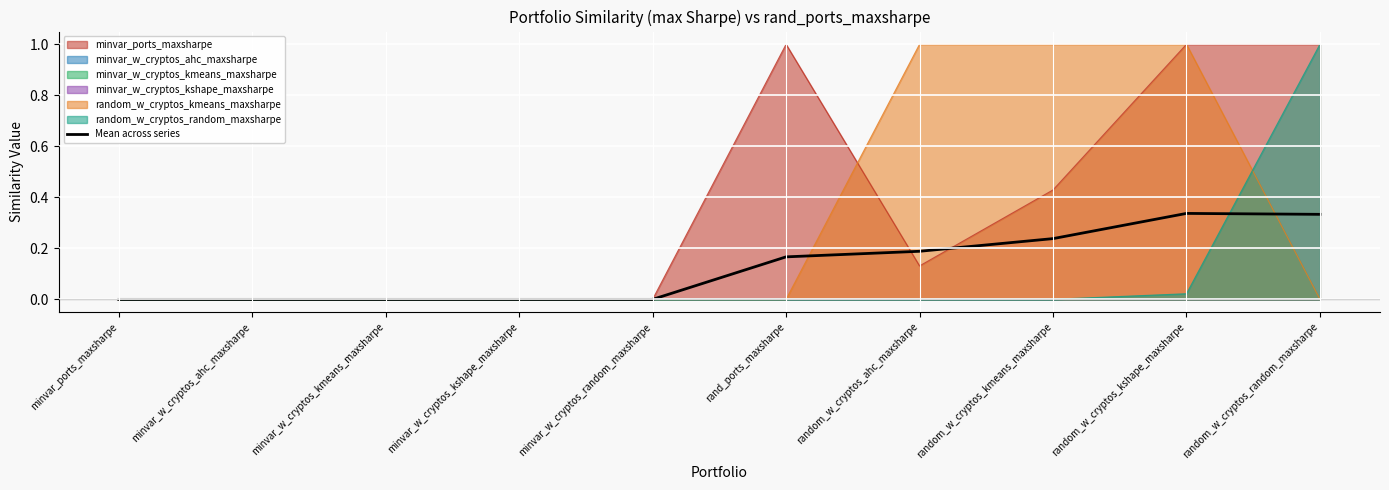

Is it true that the value at random_w_cryptos_kshape_maxsharpe is 0.3?

True